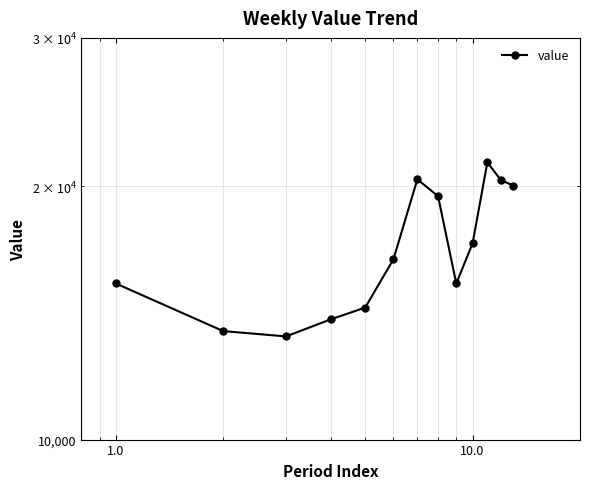

What is the smallest value displayed?

13260